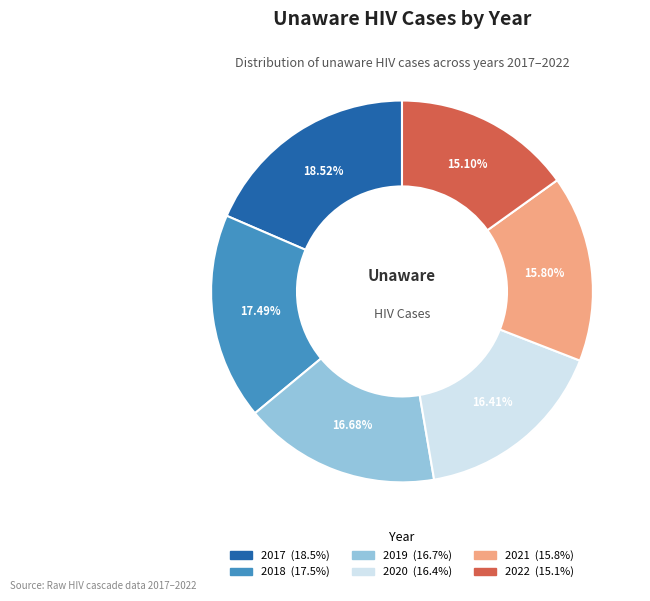

How many segments does this pie chart have?

6